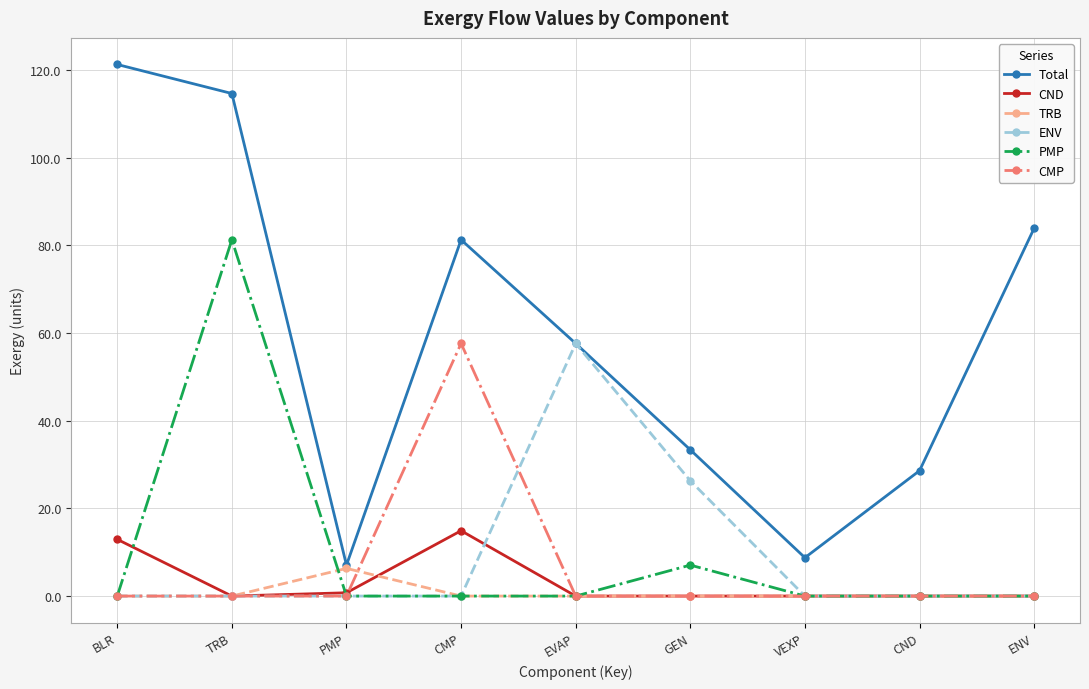

Is it true that PMP equals 0.0 at PMP?

True